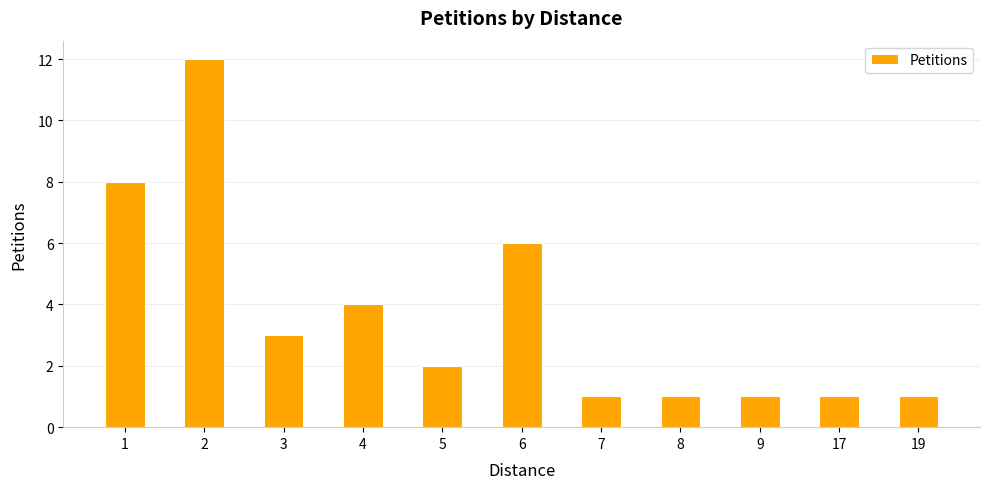

The value at 3 is 3. True or false?

True